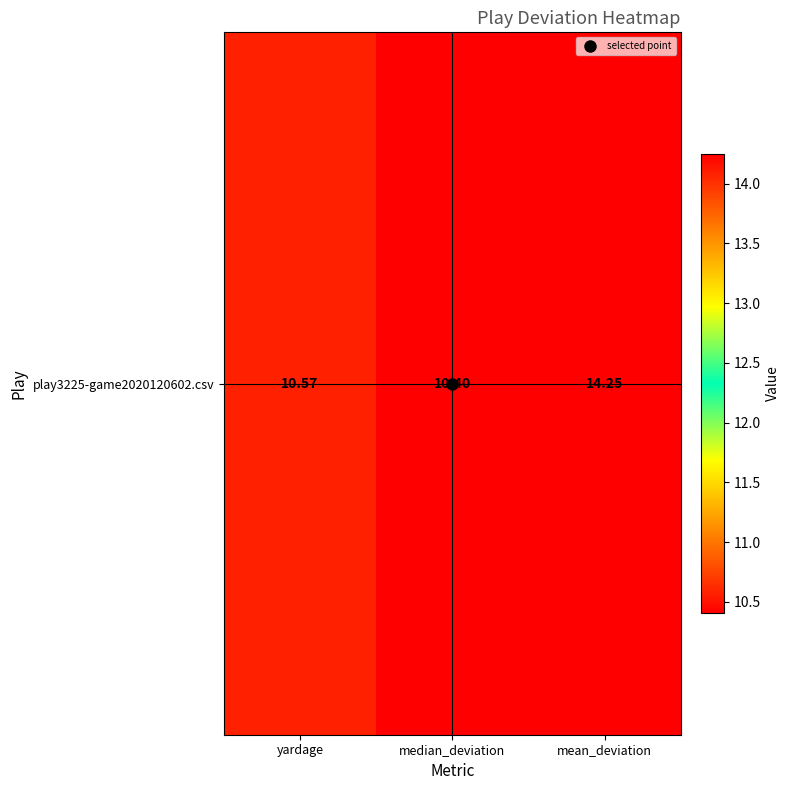

True or false: the data shows 10.4 at median_deviation.

True